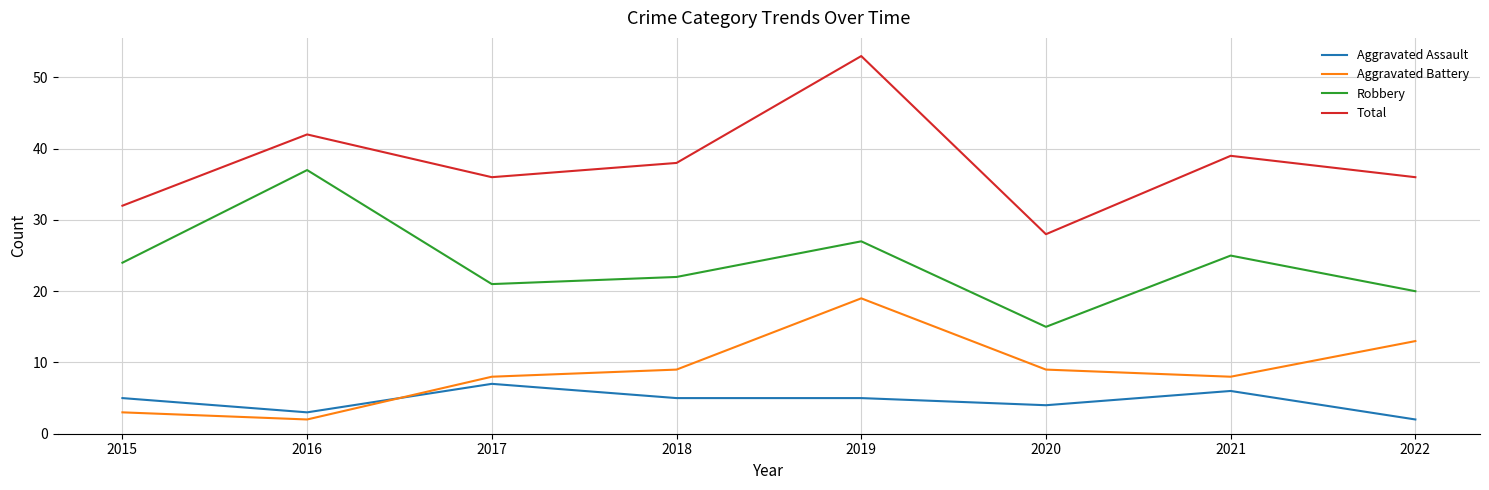

What is the difference between the maximum and second lowest values in the Total series?

21